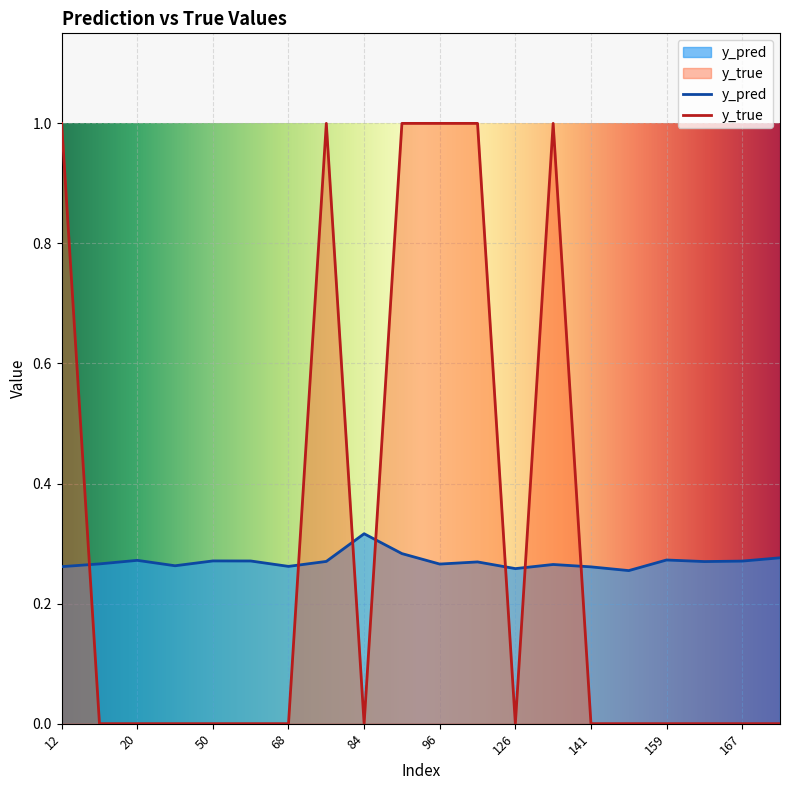

Is it true that y_true equals 0.0 at 50?

True